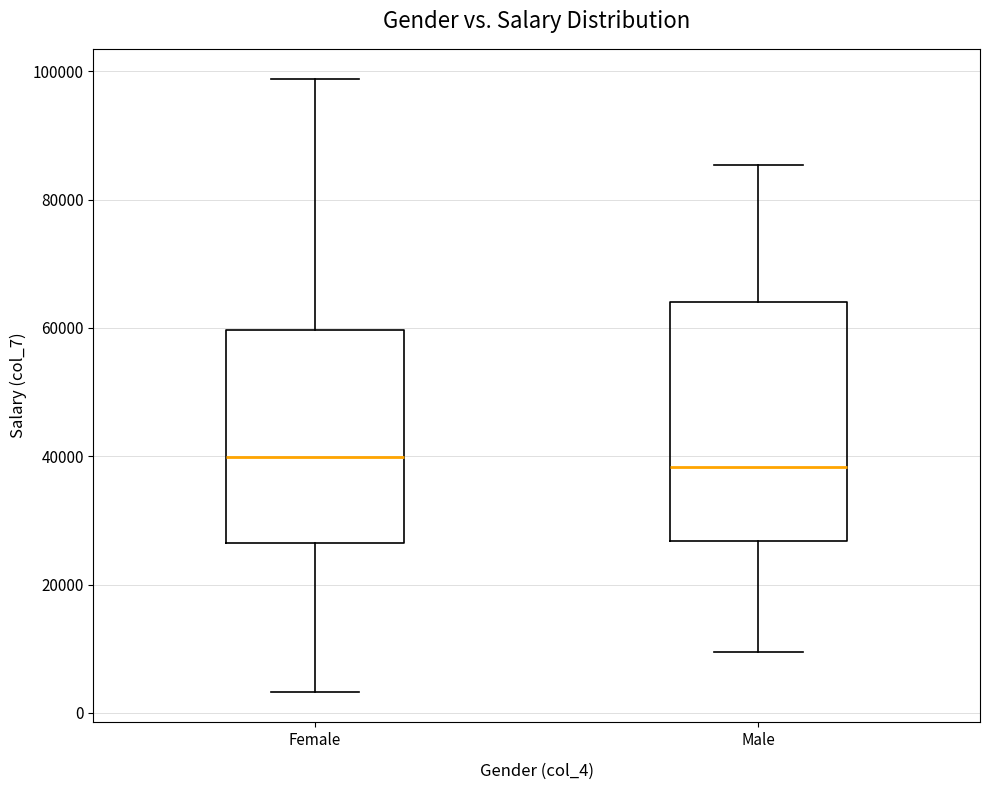

Where does the lower whisker of the box for Female end on the y-axis? The values are not printed on the chart, so give them approximately, as read against the axis.

4000